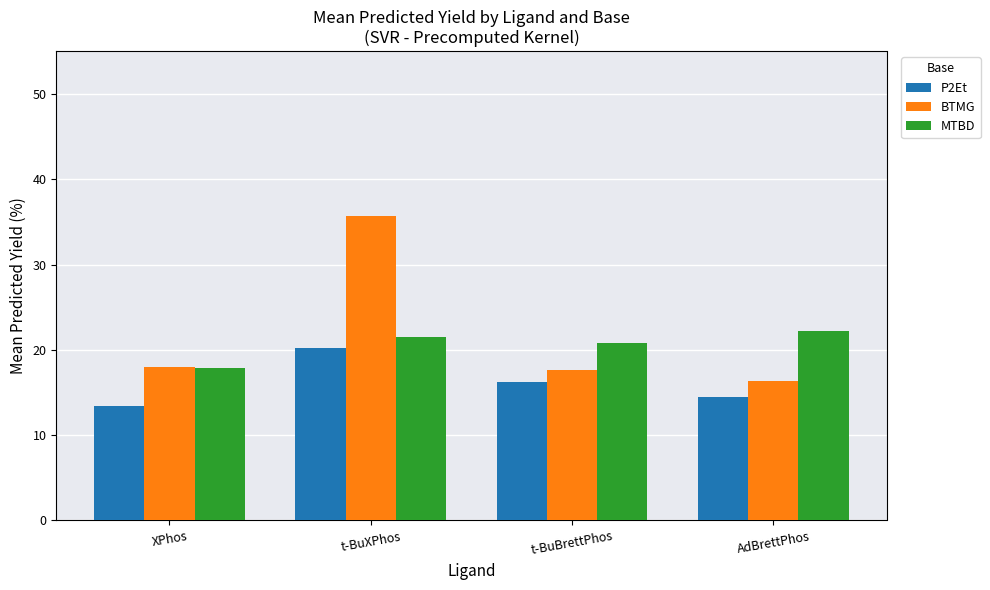

Is it true that BTMG equals 10.4 at XPhos?

False